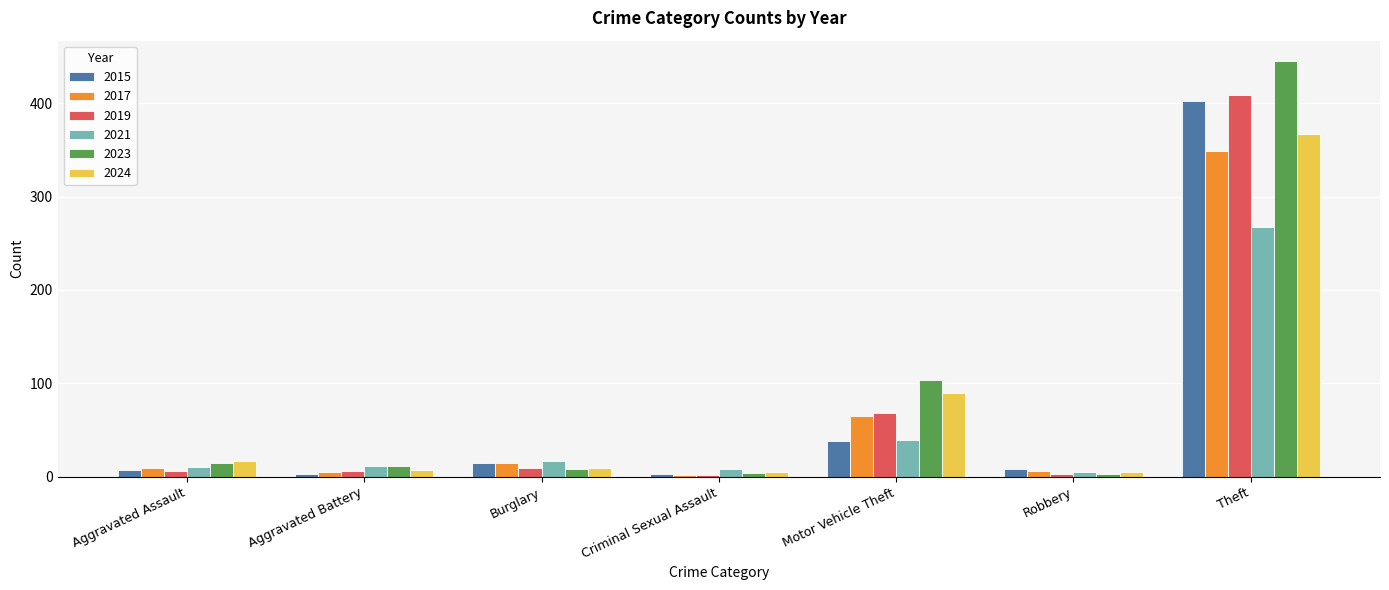

What position from the right is Aggravated Battery?

6